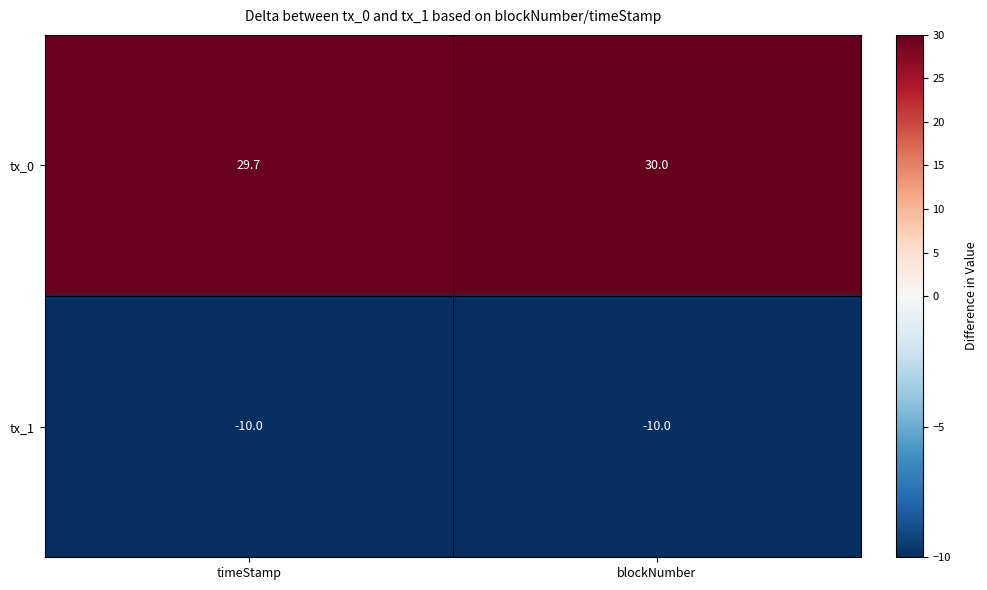

Reading left to right, transcribe all the data shown in this chart.

tx_0: 29.7	30.0
tx_1: -10.0	-10.0